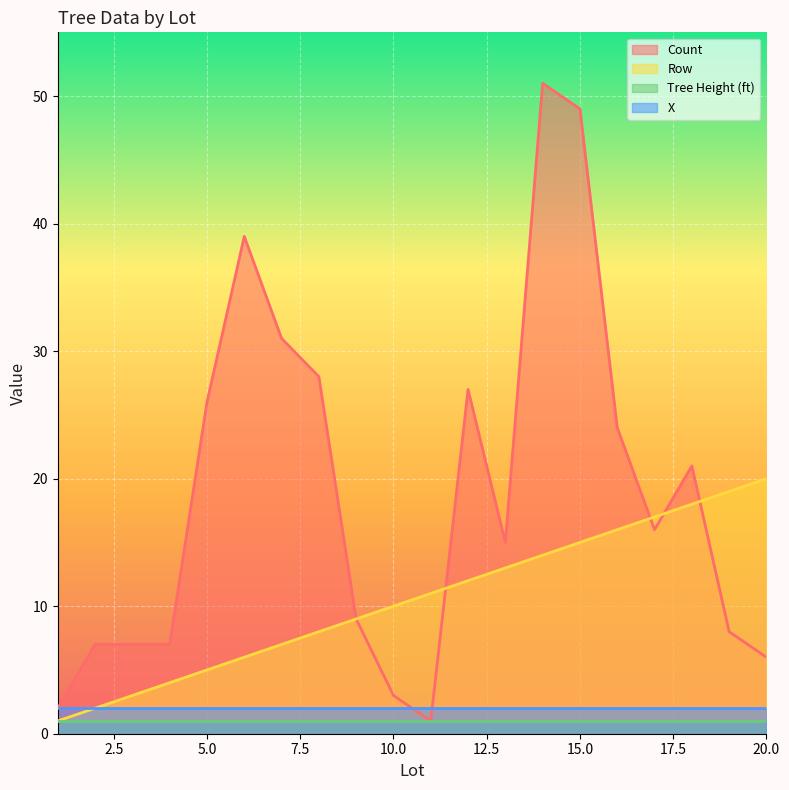

How many data points does each series have?

20